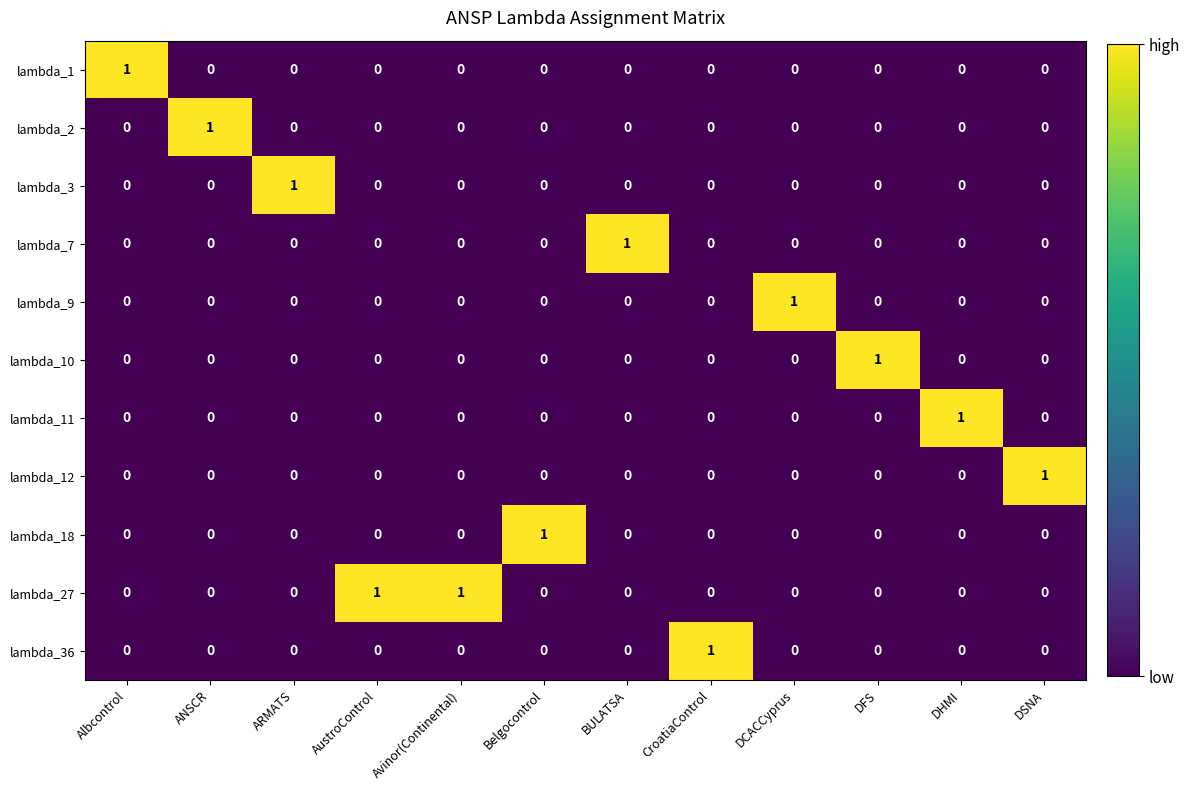

How many lambda_36 values are between 0 and 1?

12